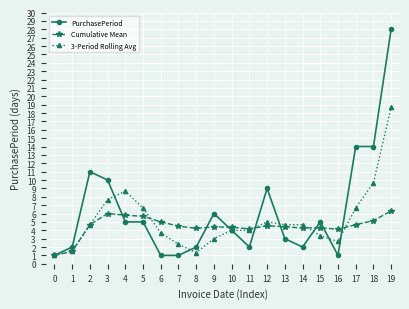

Which category has the highest value across all series?

19